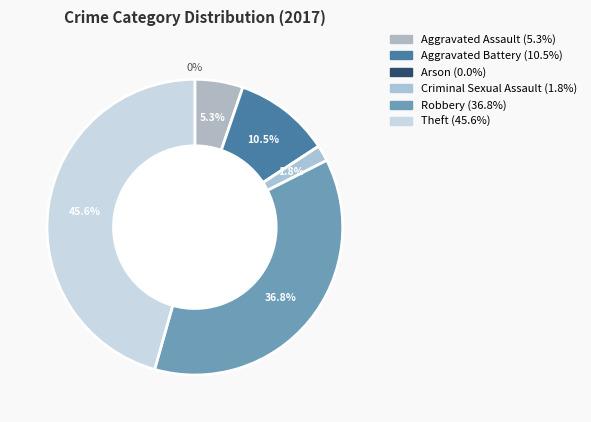

Is there any slice that represents more than half of the pie?

No